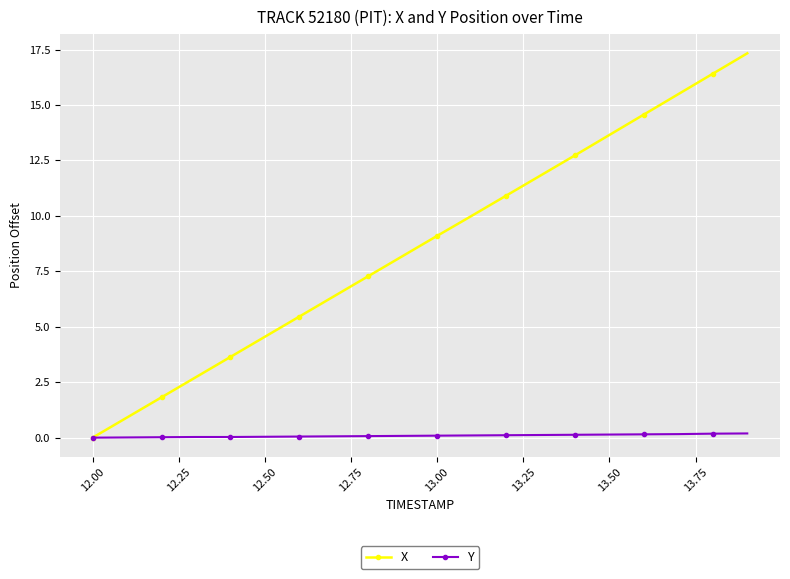

True or false: X has more than 2 points higher than both neighbors.

False